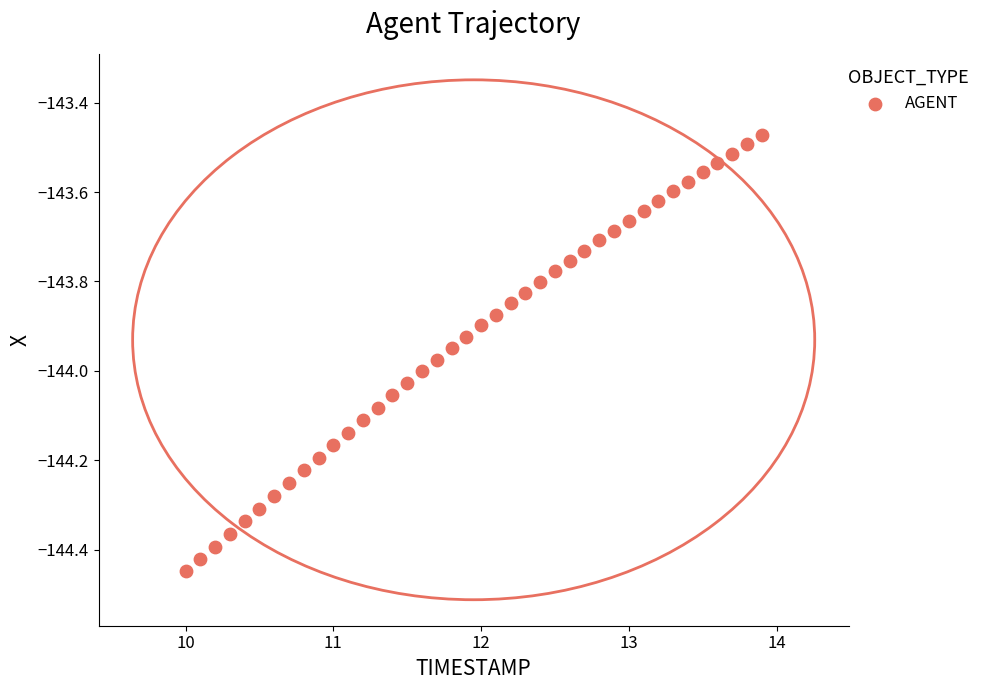

What is the range of X values (max minus min)?

3.9